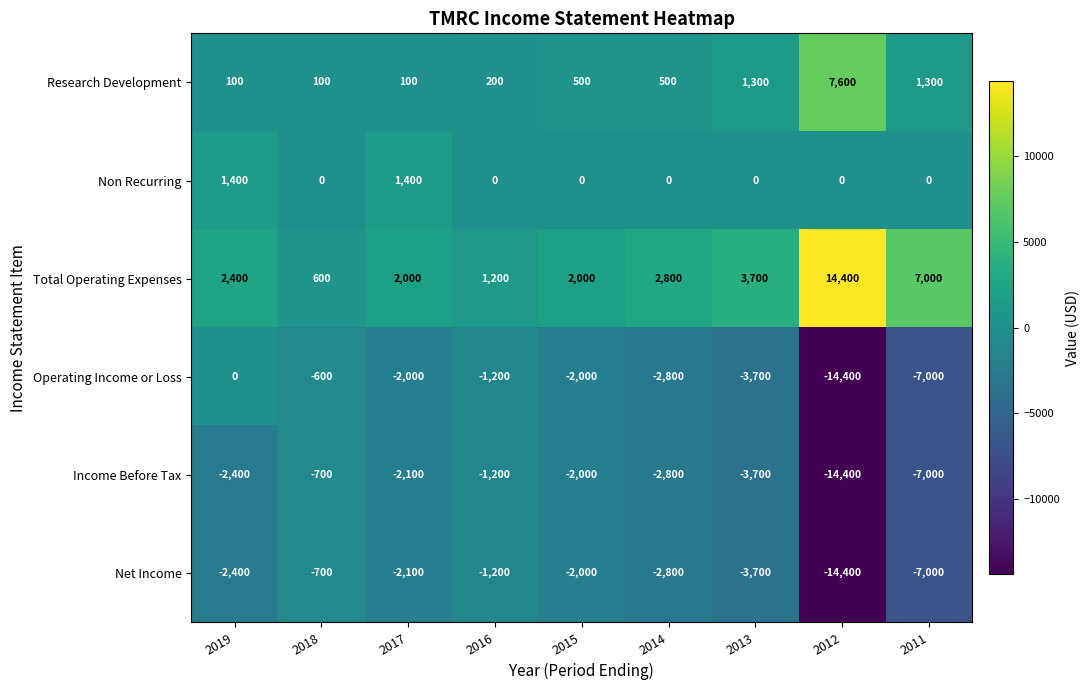

The value of Non Recurring at 2011 is 0. True or false?

True